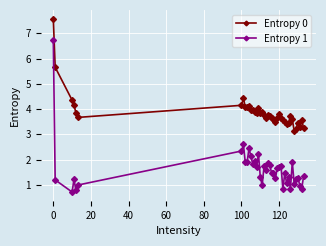

Which series has the largest total across all categories?

Entropy 0